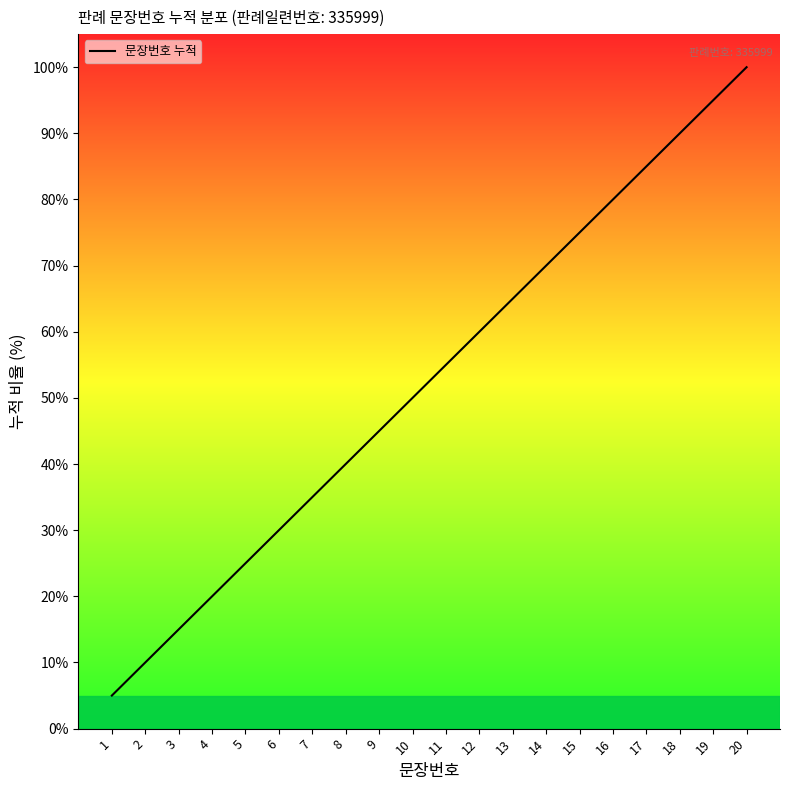

List the labels in order of value, largest first.

20, 19, 18, 17, 16, 15, 14, 13, 12, 11, 10, 9, 8, 7, 6, 5, 4, 3, 2, 1